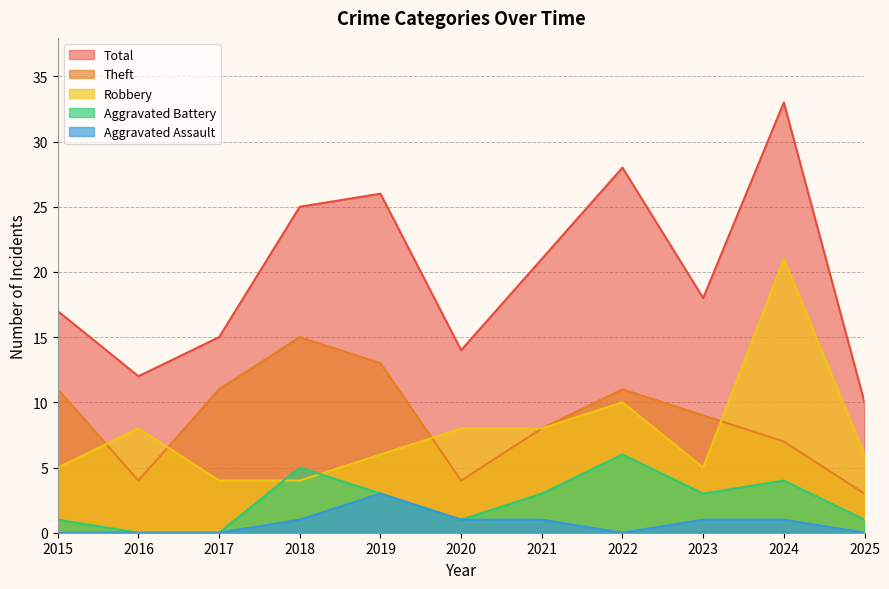

At how many categories does at least one series exceed 19?

5